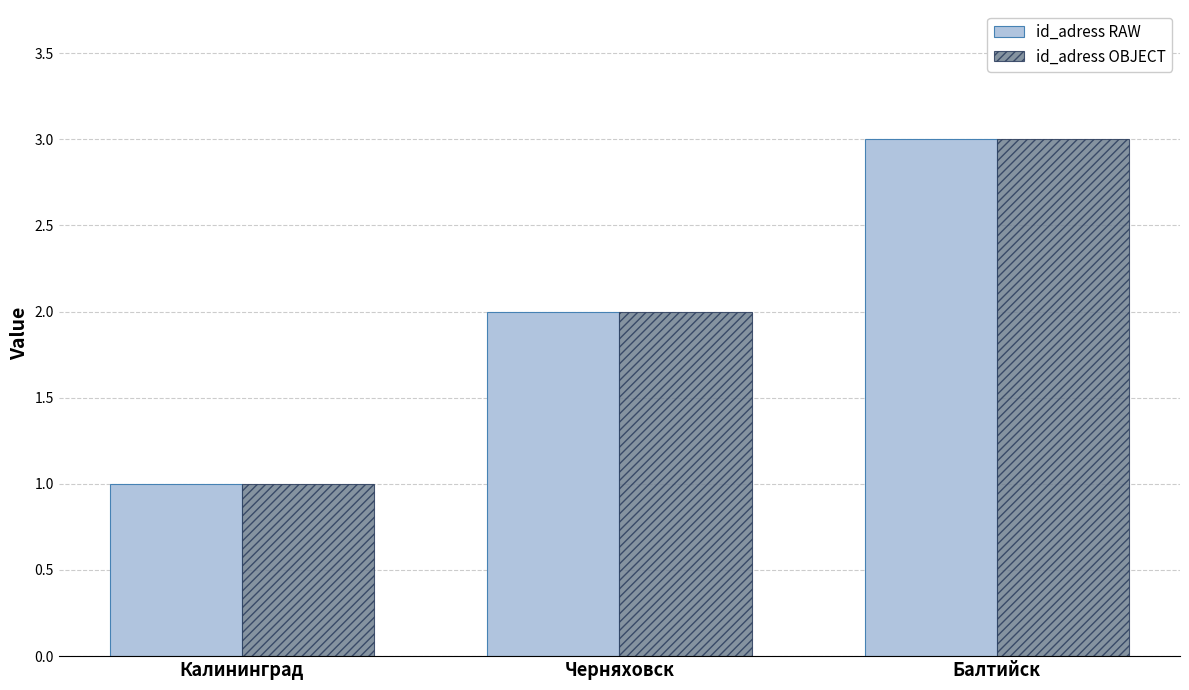

At which category is the sum across all series the highest?

Балтийск